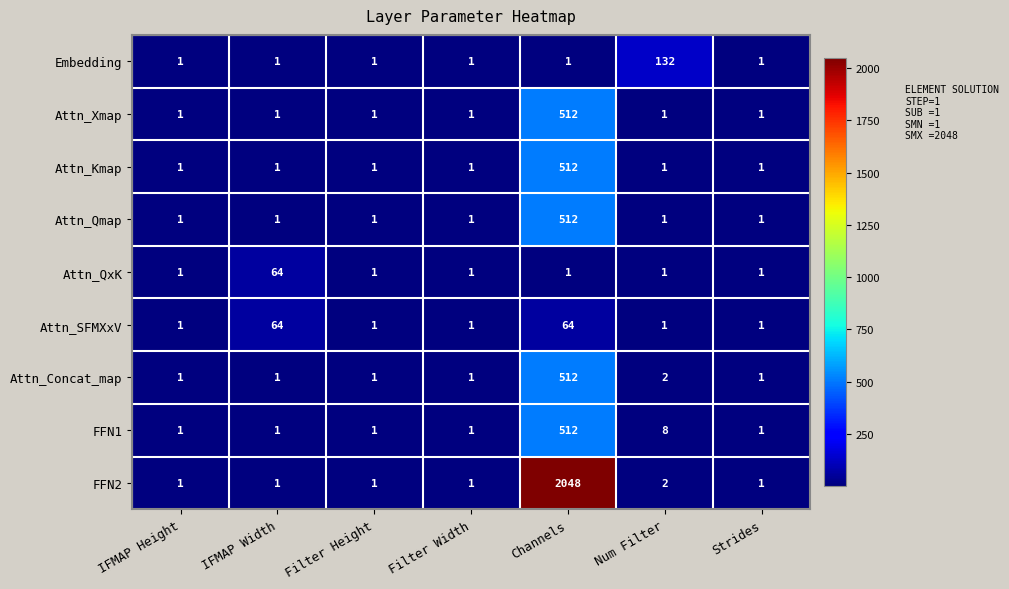

What is the total value across all series at Channels?

4674